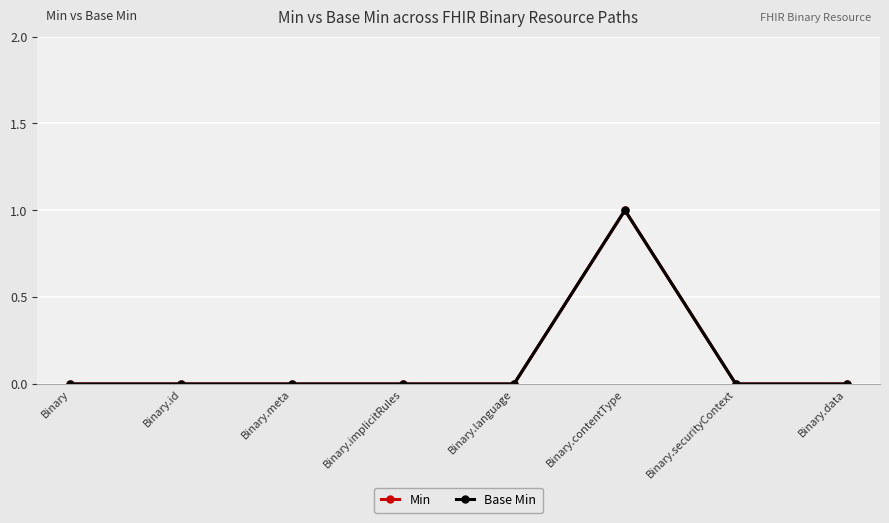

The Base Min series shows 1 at Binary.id. True or false?

False